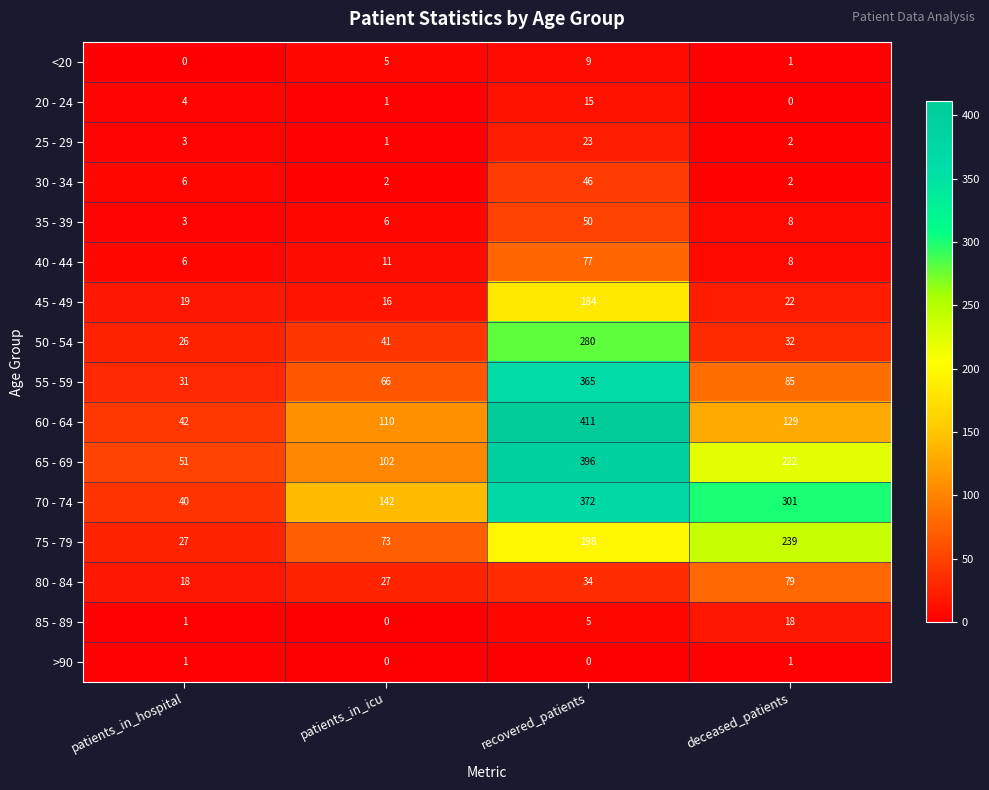

What is the difference between the maximum and minimum values in the 40 - 44 series?

71